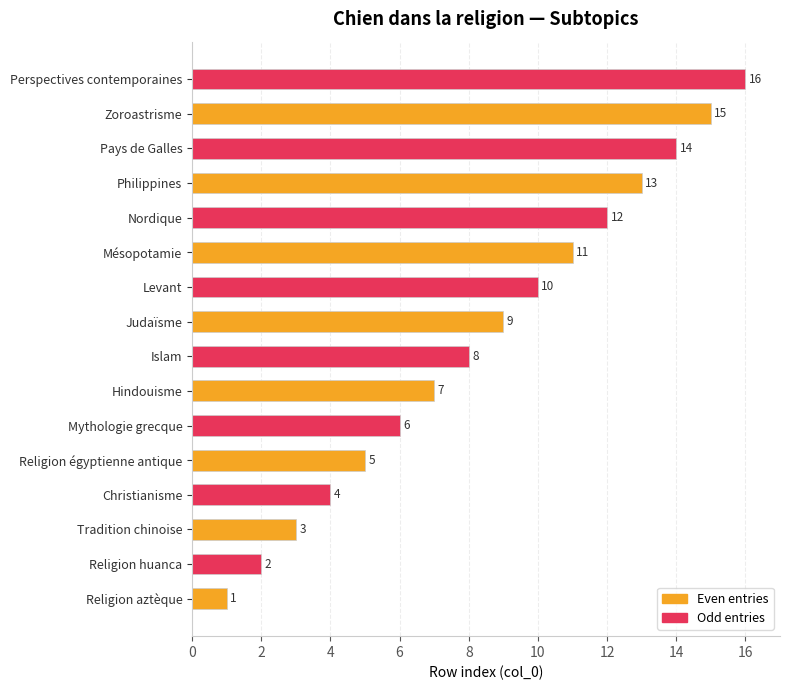

Rank the categories by Even entries value from lowest to highest.

Religion aztèque, Tradition chinoise, Religion égyptienne antique, Hindouisme, Judaïsme, Mésopotamie, Philippines, Zoroastrisme